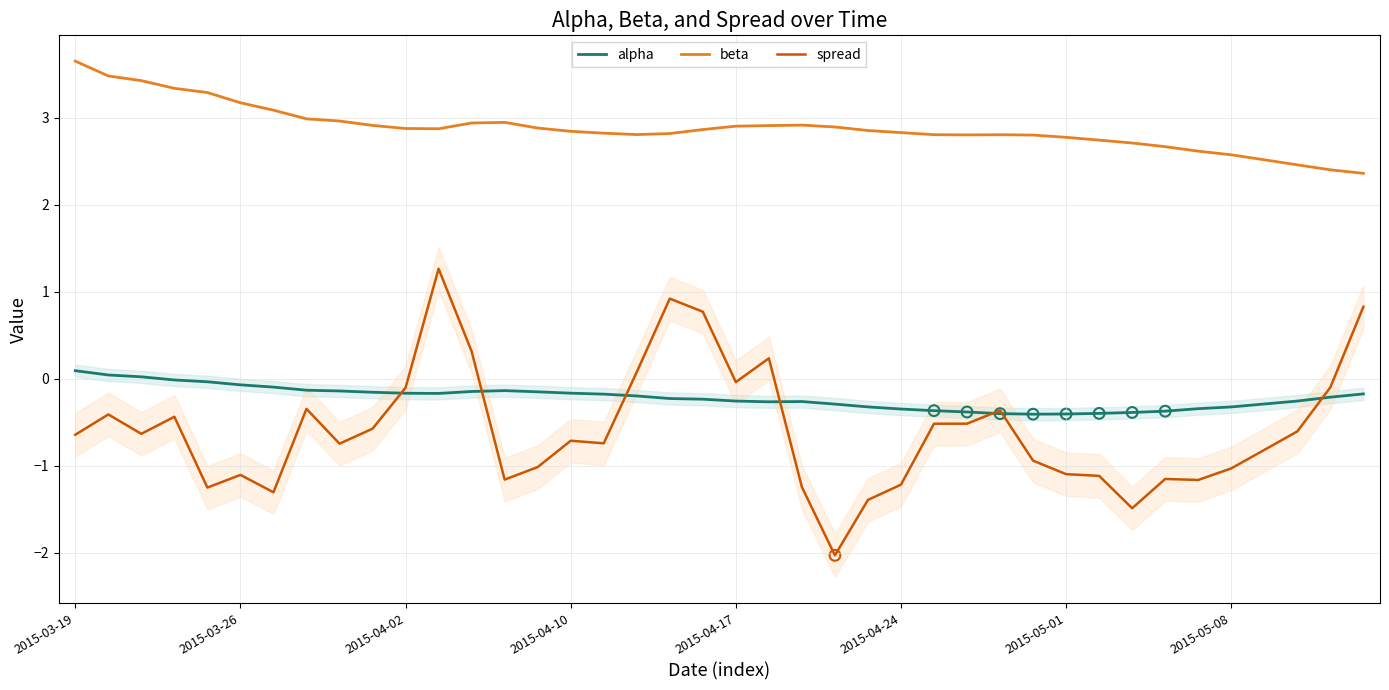

Which series reaches the minimum Y coordinate?

spread